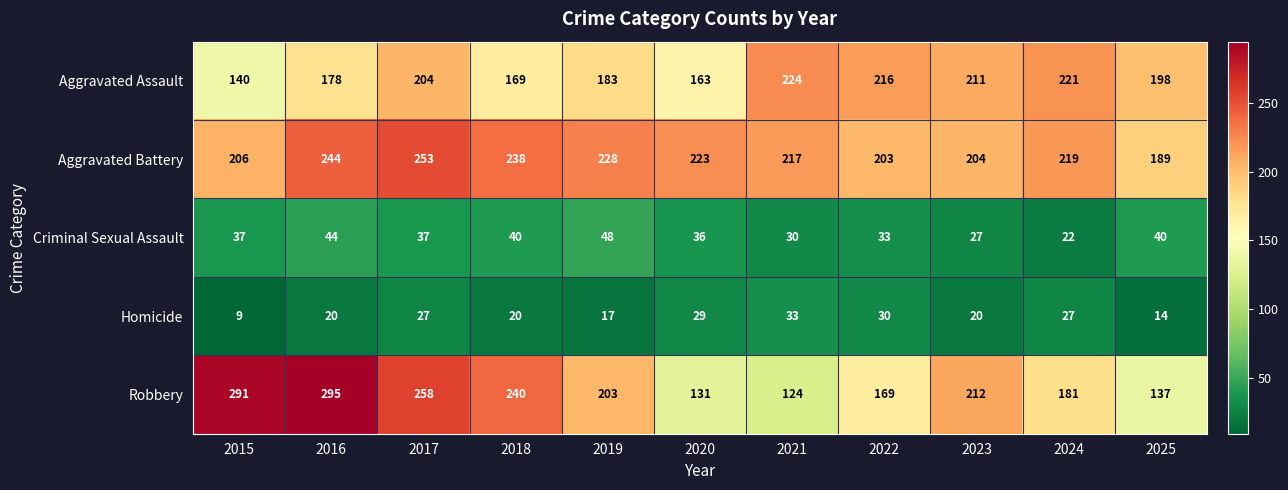

What is the sum of all Criminal Sexual Assault values?

394